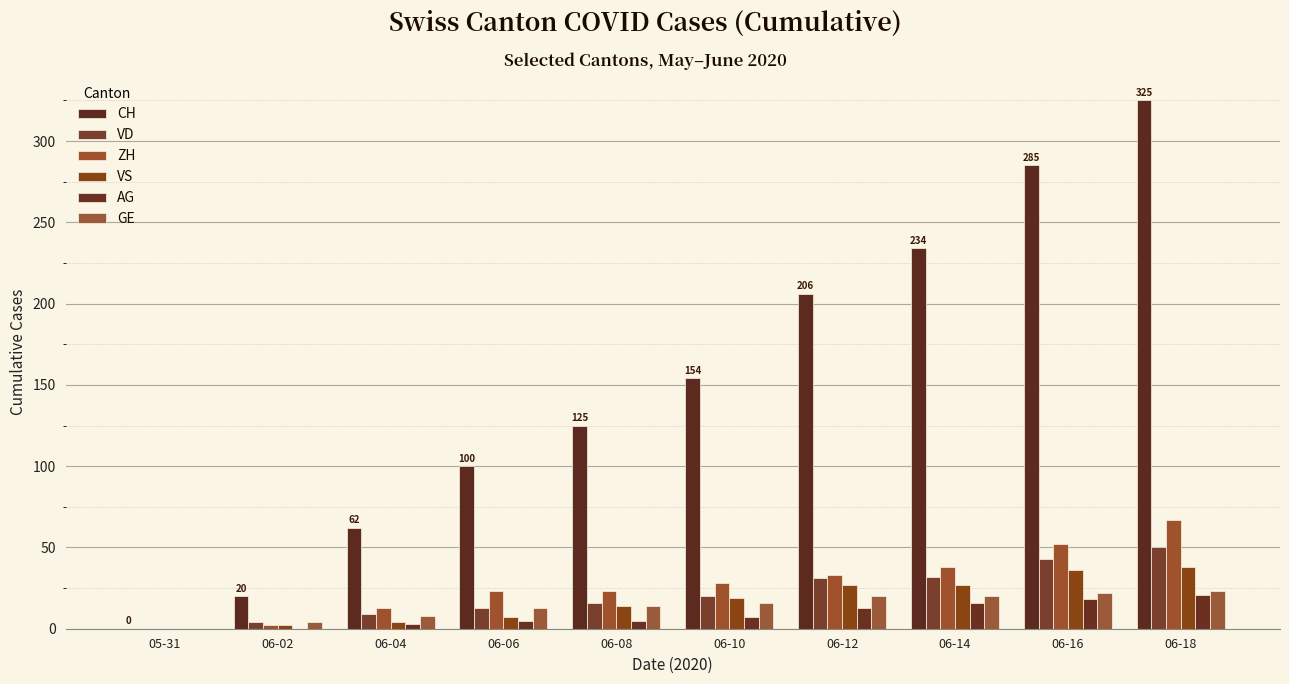

What is the sum of all VS values?

174